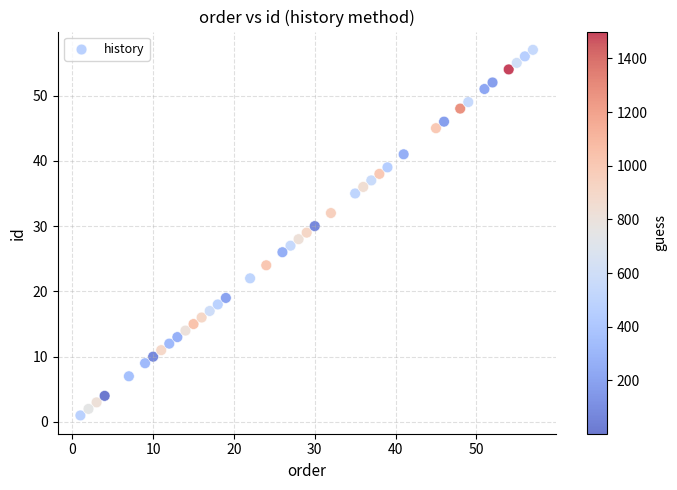

What is the range of Y values (max minus min)?

56